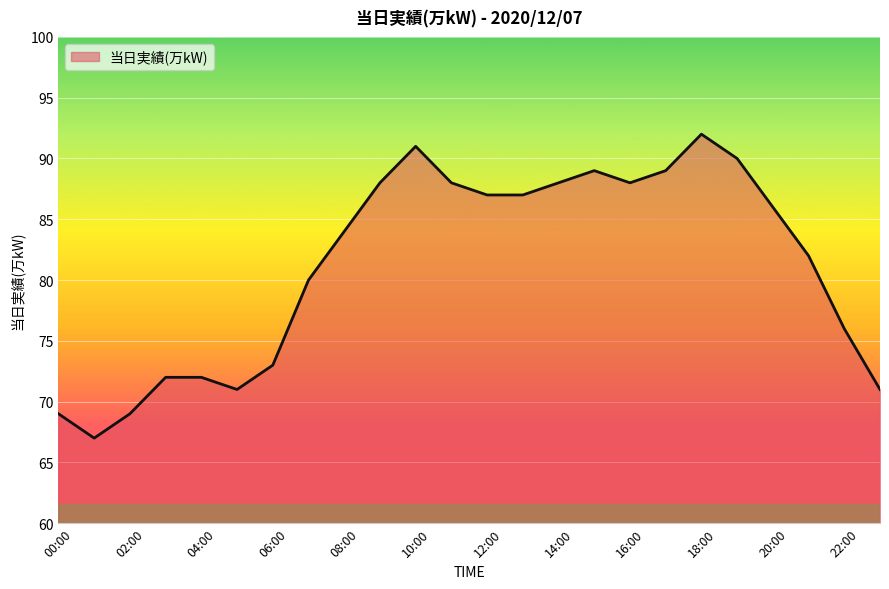

What is the difference between the maximum and minimum values?

25